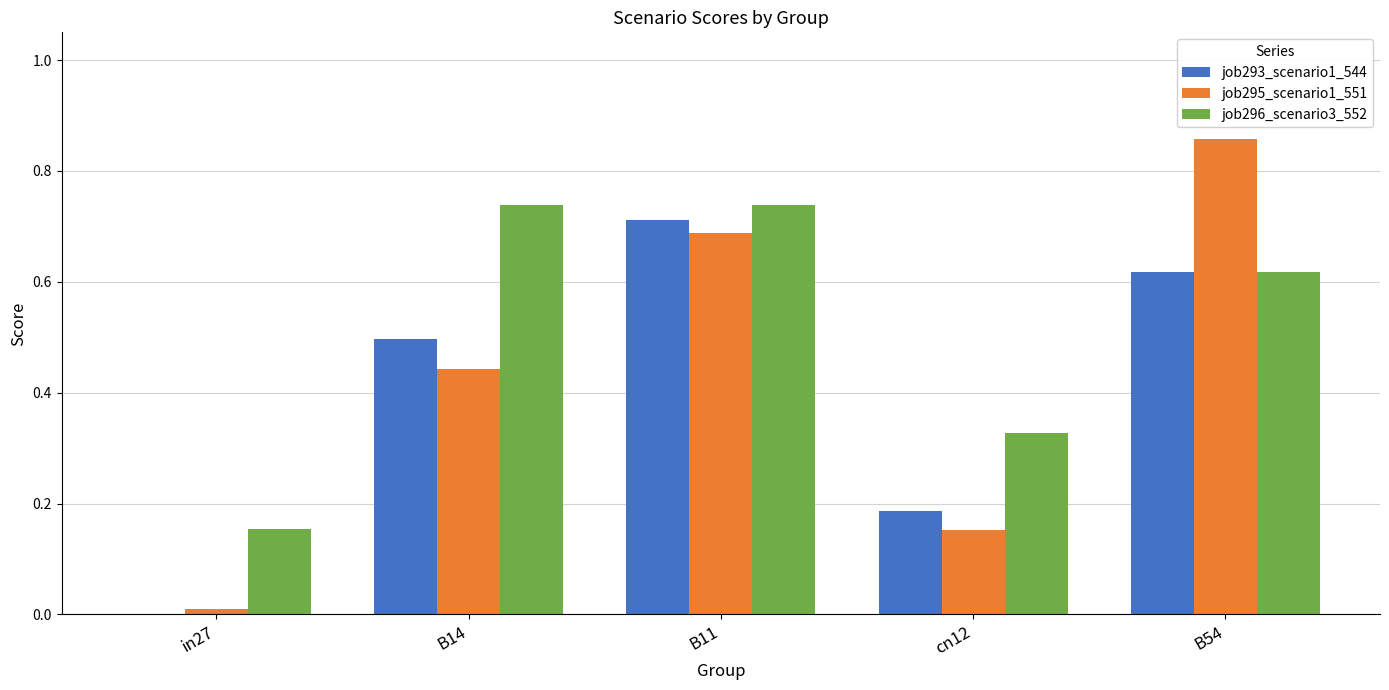

Does the chart contain stacked bars?

No